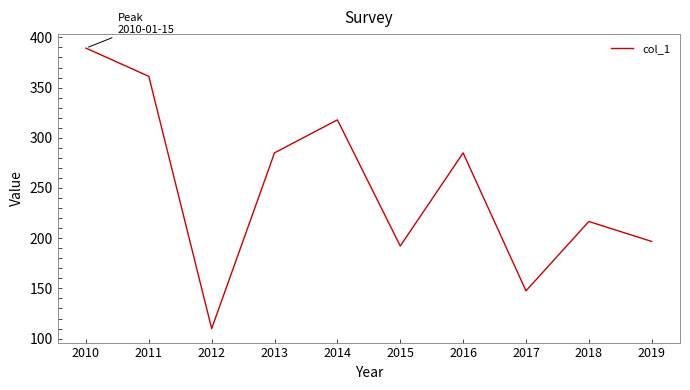

The chart shows a value of 197.8 at 2016. True or false?

False